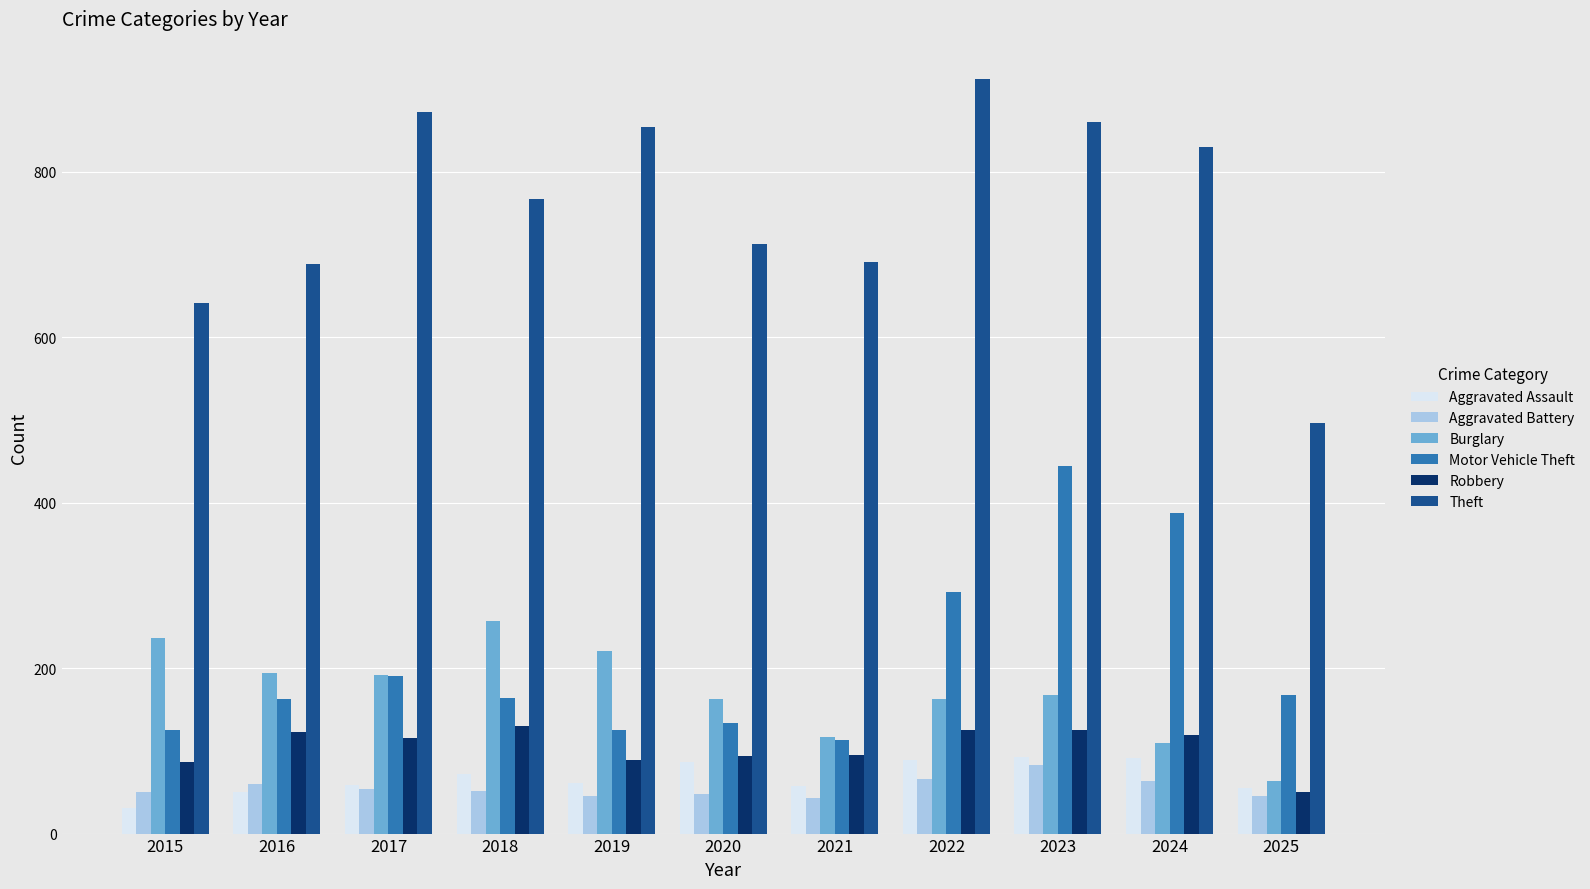

What is the greatest value displayed?

912